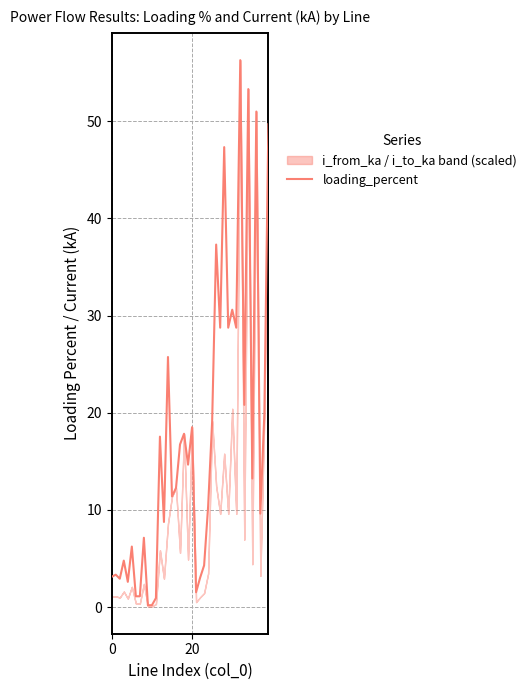

Which label corresponds to the largest value in the chart?

32